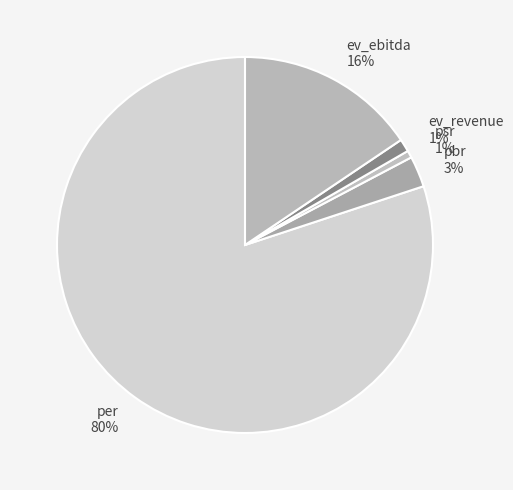

Count the number of slices in the pie.

5